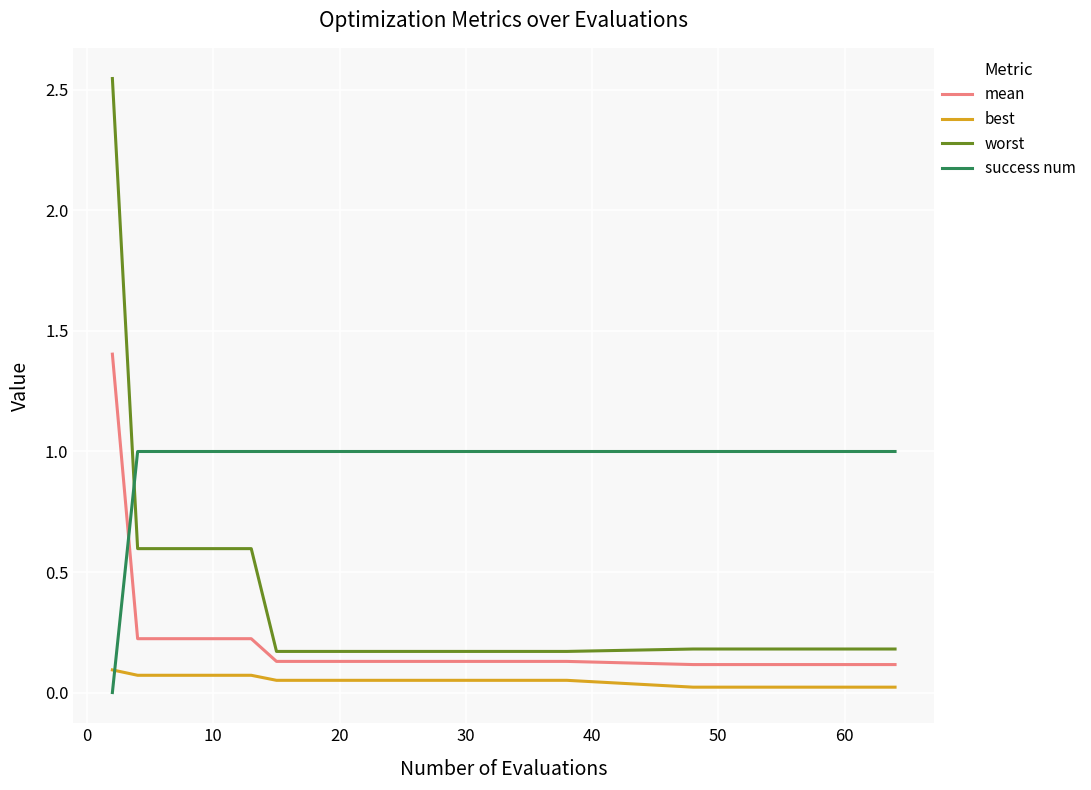

True or false: success num and worst cross at least once.

True